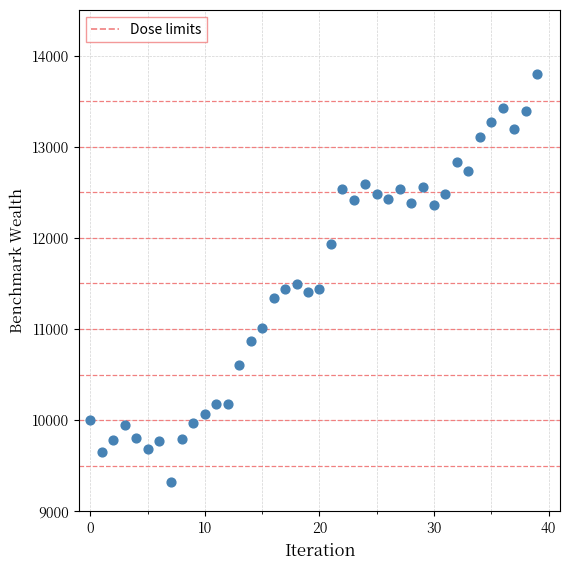

What is the range of Y values (max minus min)?

4474.0